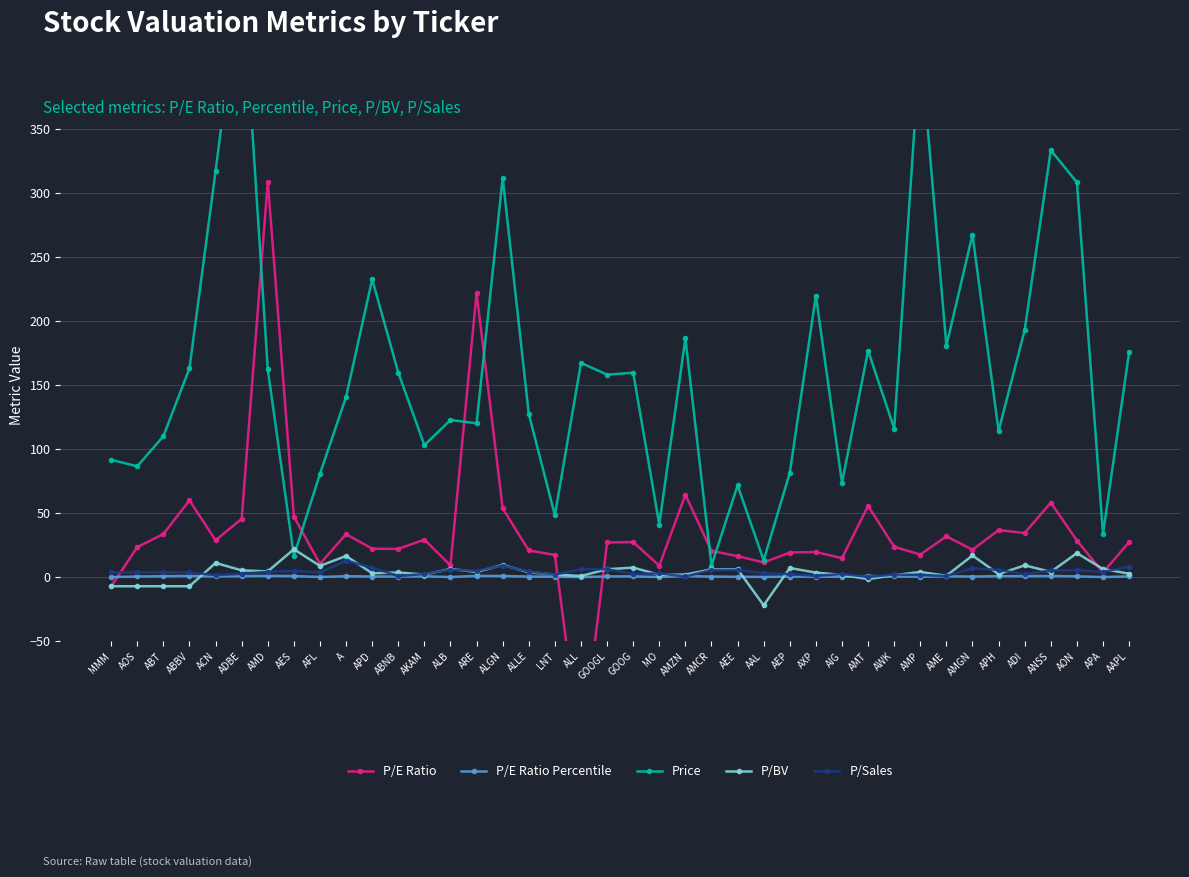

What is the difference between the P/E Ratio values at AAPL and ALB?

18.1